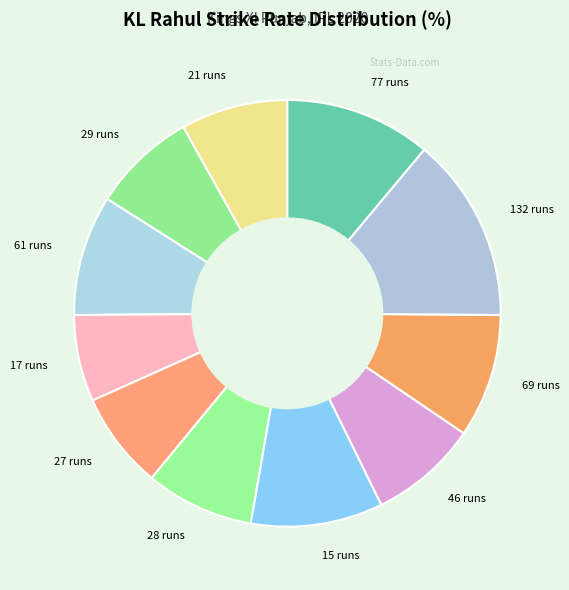

Between 17 runs and 132 runs, which is larger?

132 runs